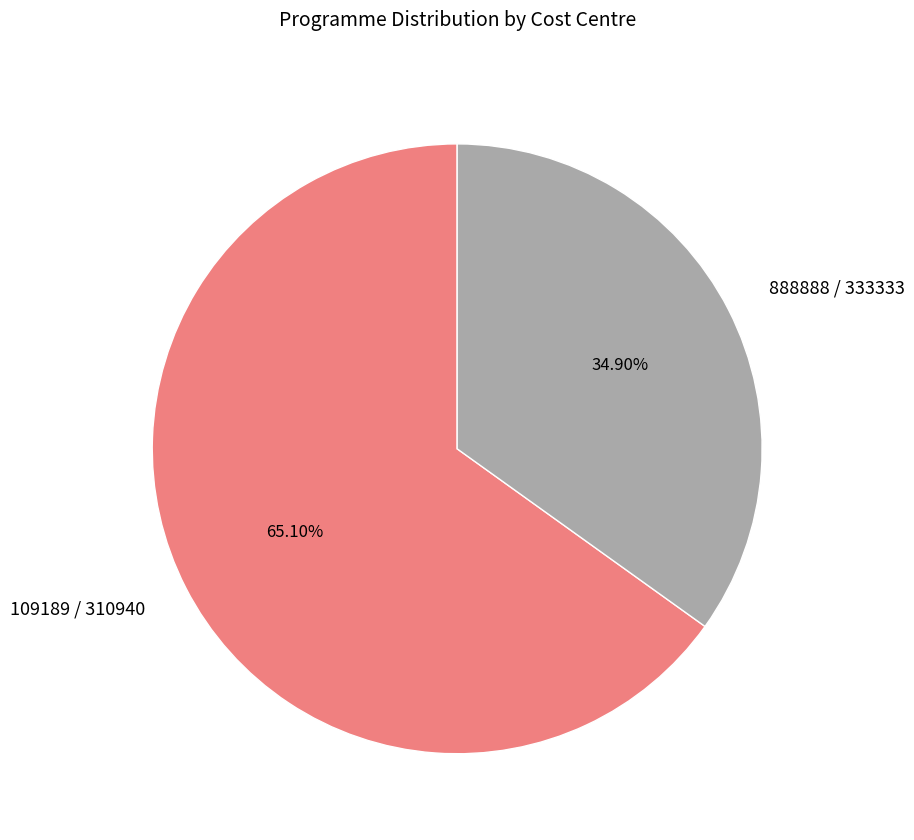

Do 888888 / 333333 and 109189 / 310940 together represent more than half of the pie?

Yes